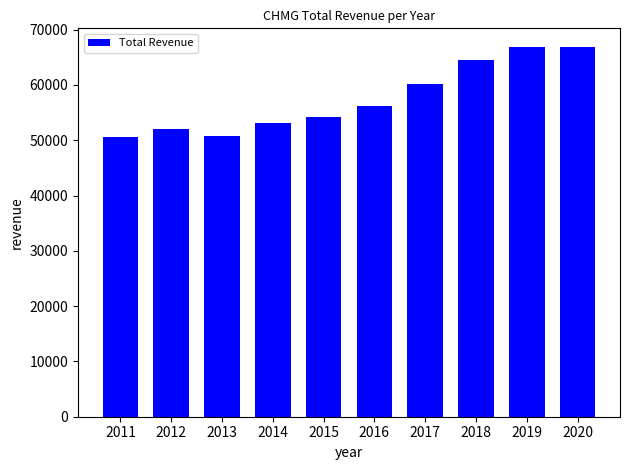

What is the sum of the values at 2020 and 2014?

120100